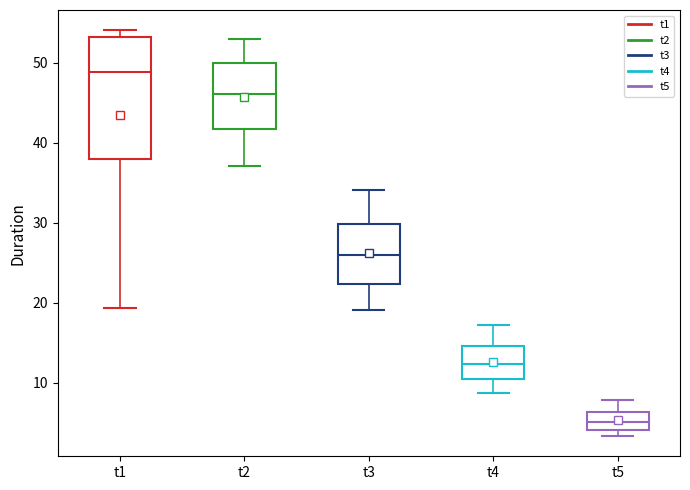

Which box's median line is the highest?

t1